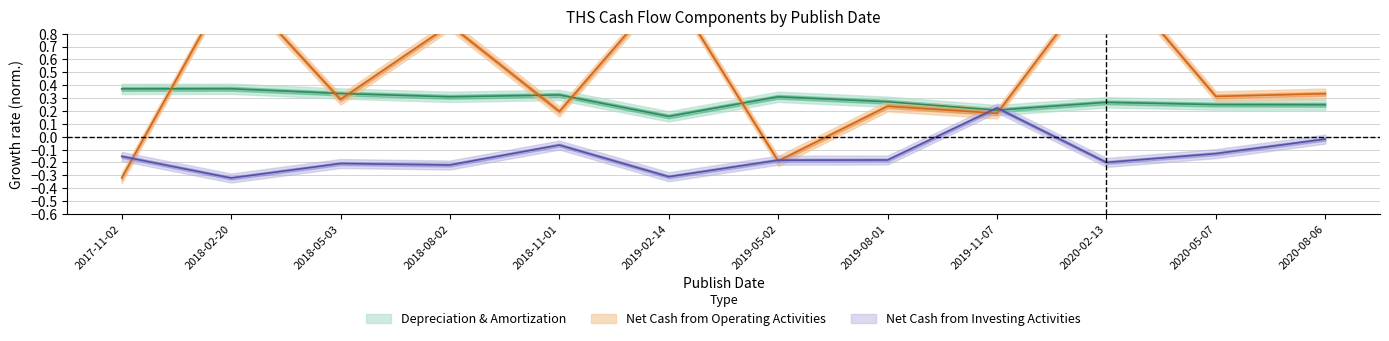

At 2020-05-07, list the series in order from smallest to largest.

Net Cash from Investing Activities, Depreciation & Amortization, Net Cash from Operating Activities